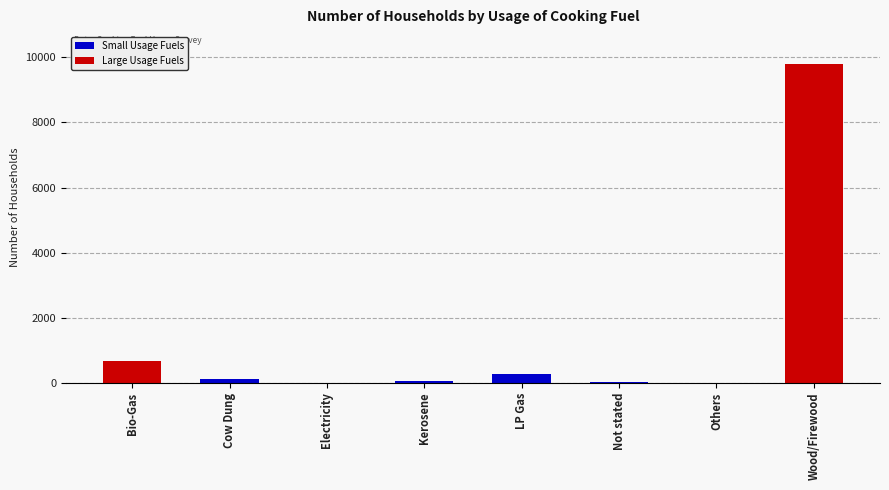

What is the minimum value shown in the chart?

1